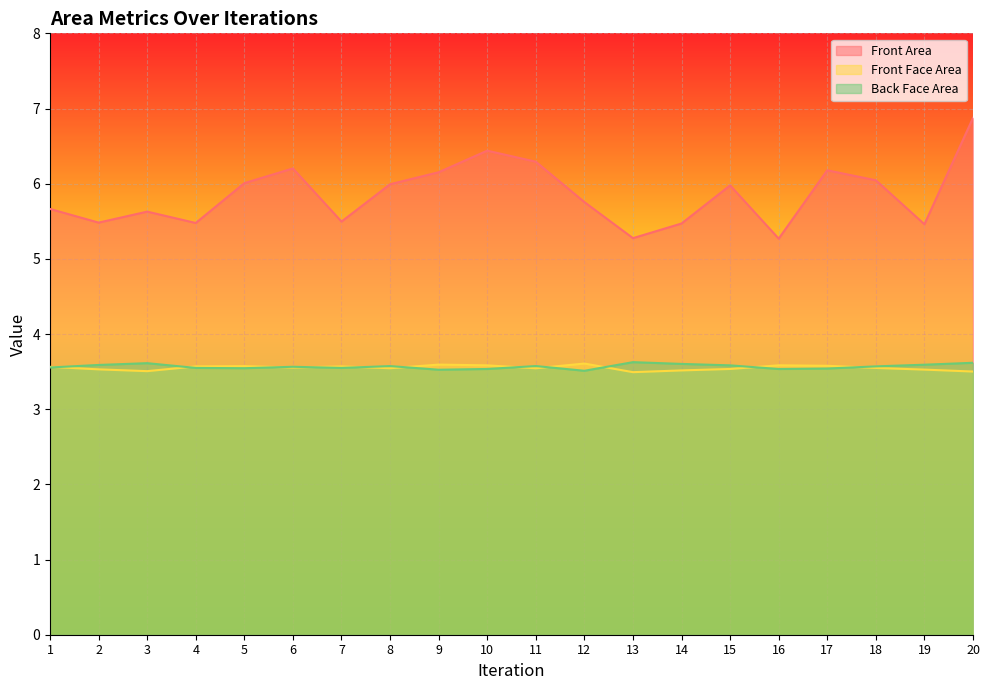

Which has a higher value, 7 or 5?

5